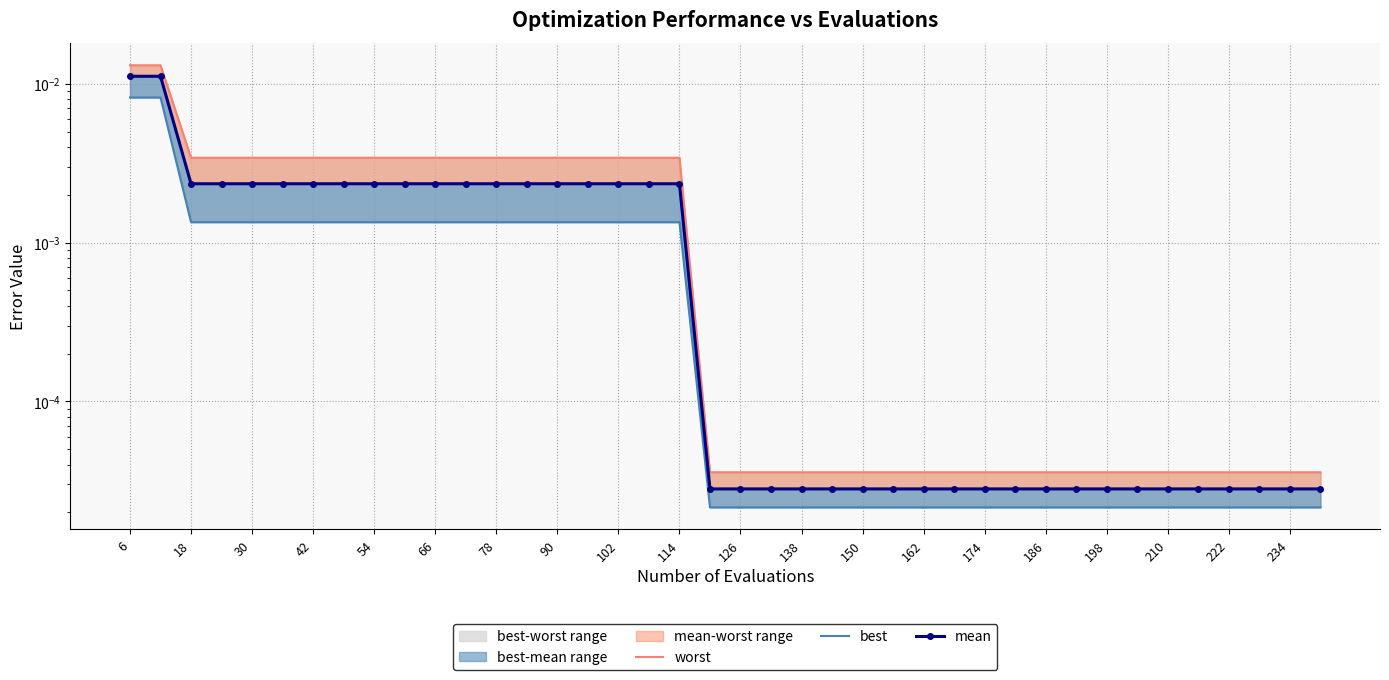

Which category has the lowest value across all series?

234